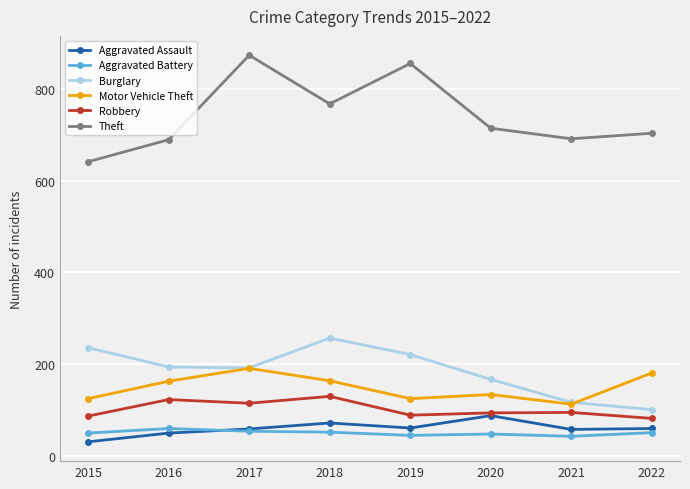

The Aggravated Battery series shows 85 at 2015. True or false?

False